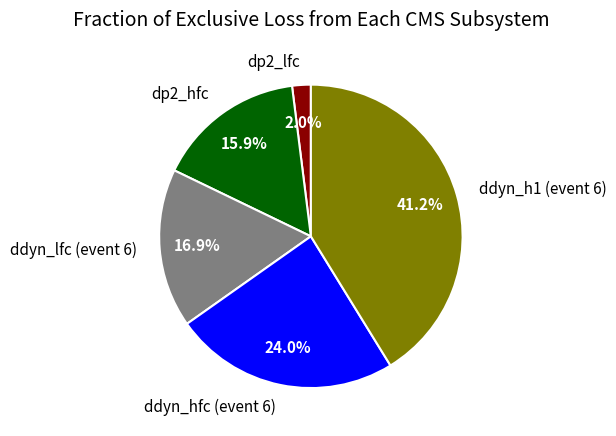

How many segments does this pie chart have?

5